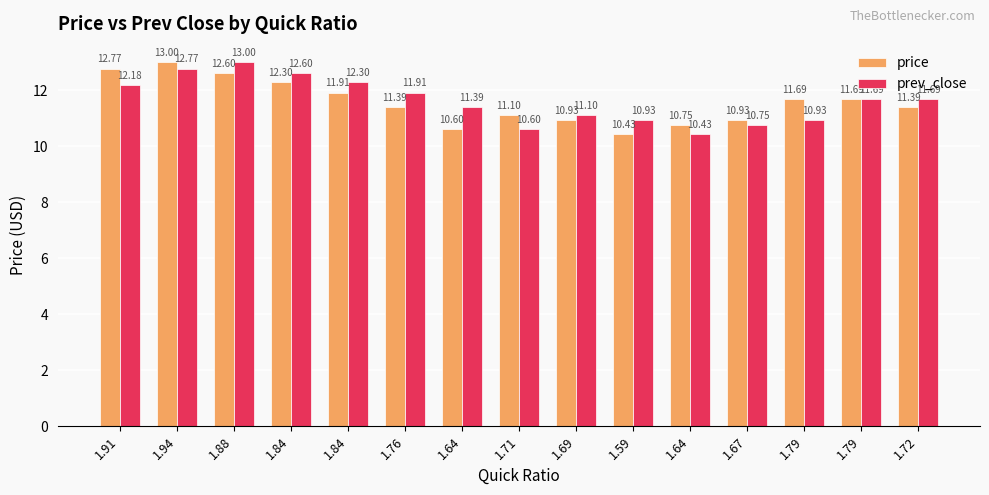

What is the total value across all series at 1.79?

22.6